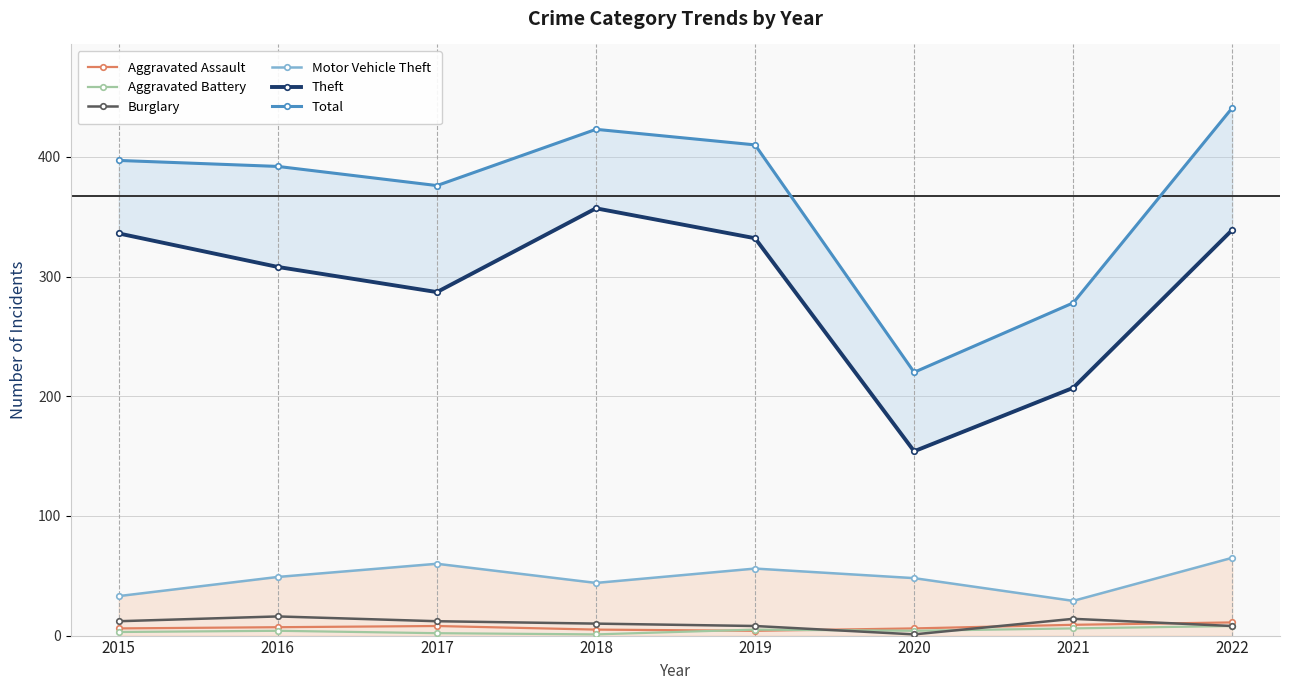

What is the difference between the Motor Vehicle Theft values at 2018 and 2016?

5